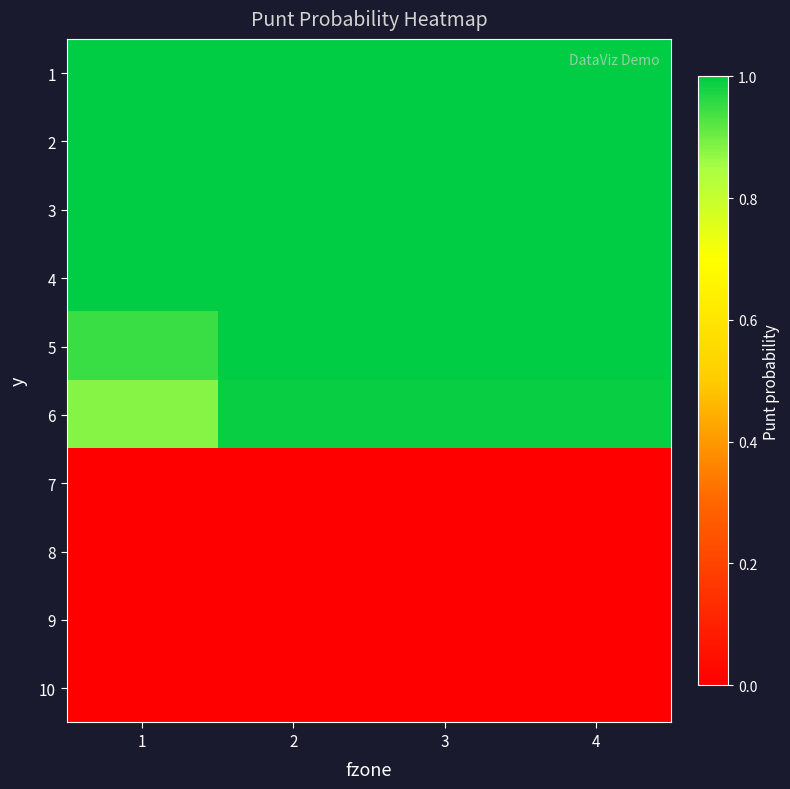

Rank the series by their maximum value, from lowest to highest.

7, 8, 9, 10, 6, 1, 2, 3, 4, 5